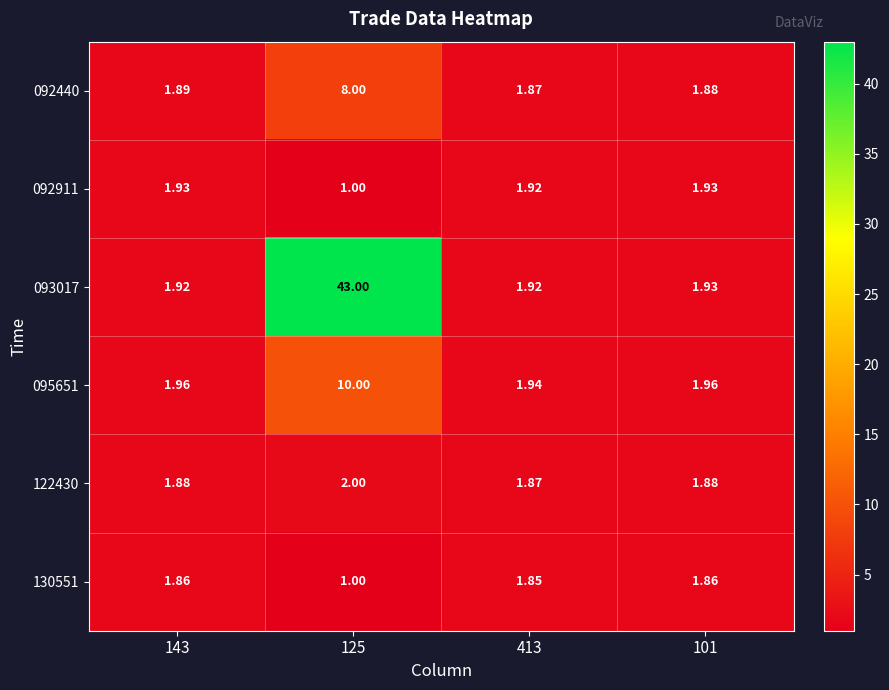

Between 143 and 101, which series saw the biggest shift?

092440